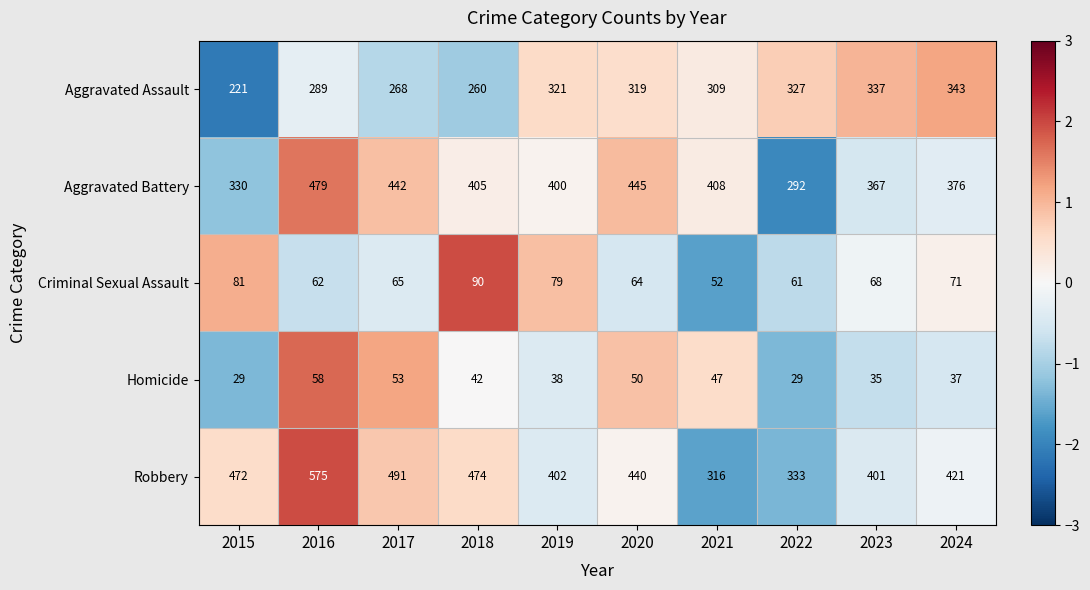

Which series has the widest spread of values?

Robbery